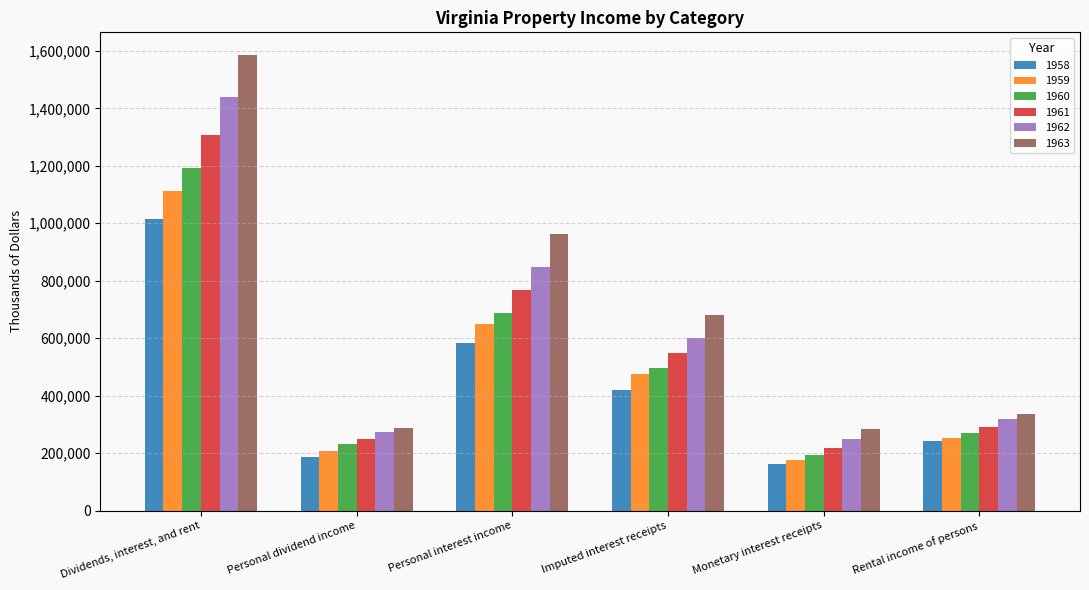

Which category has the highest value across all series?

Dividends, interest, and rent